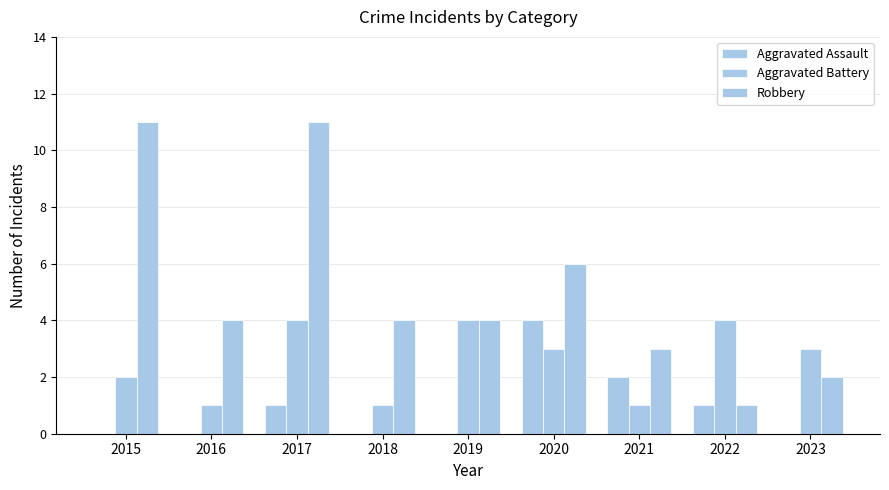

What is the difference between the highest and lowest values at 2015?

11